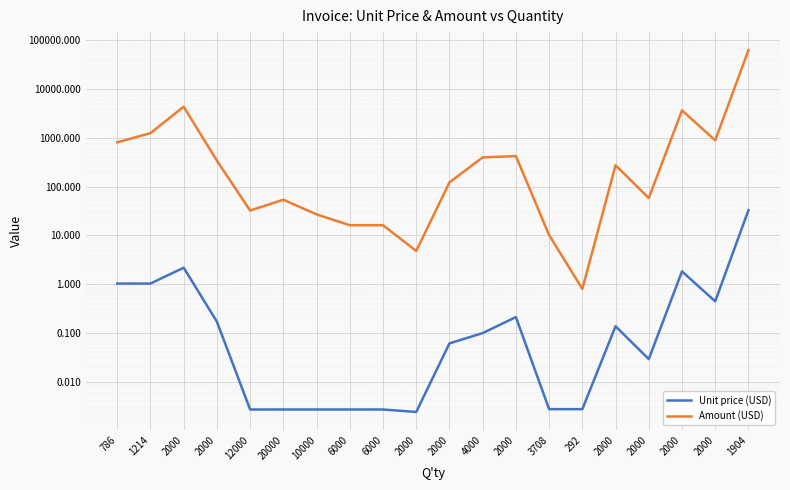

At 2000, list the series in order from smallest to largest.

Unit price (USD), Amount (USD)